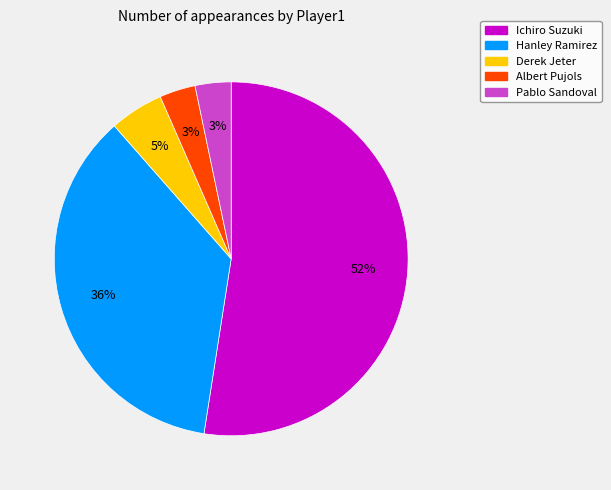

How many segments does this pie chart have?

5